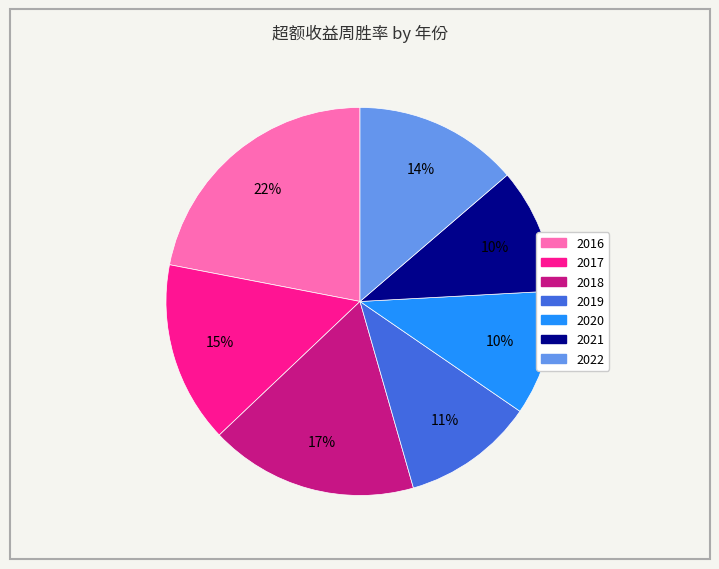

To the nearest percent, what portion does 2016 represent?

22%